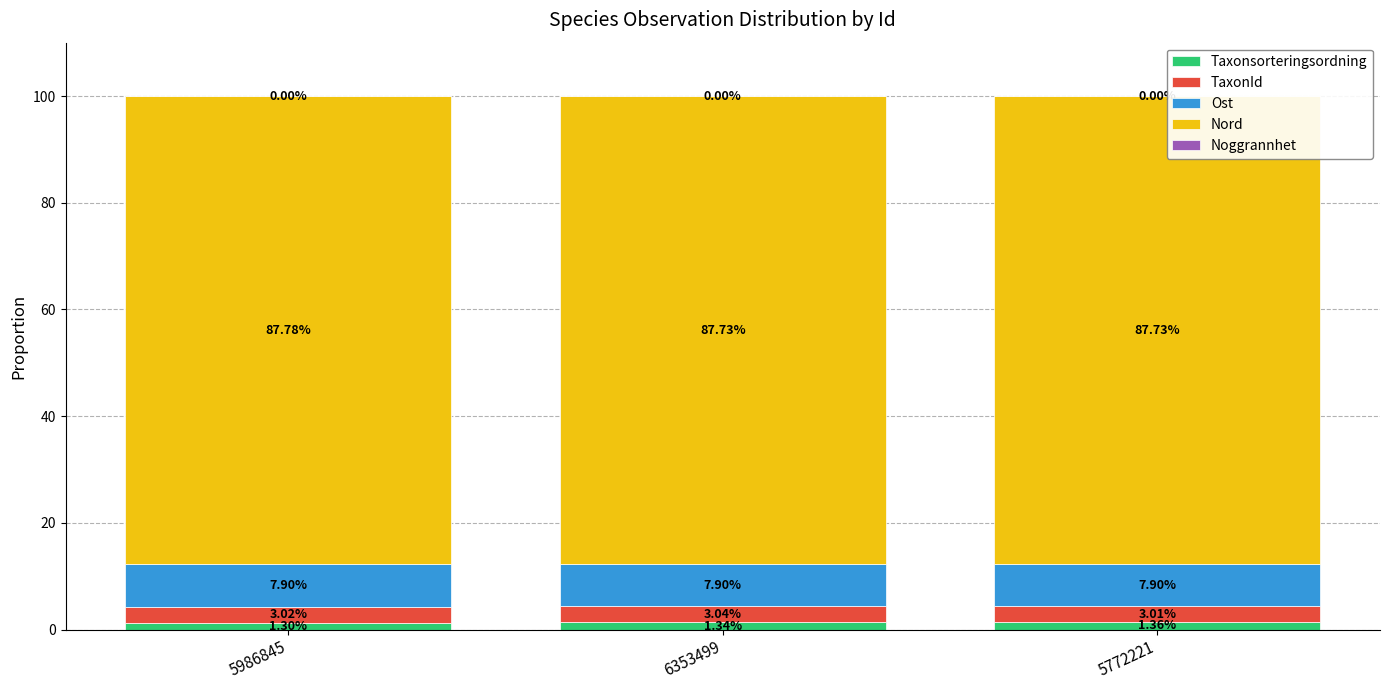

What is the total value across all series at 5986845?

100.0